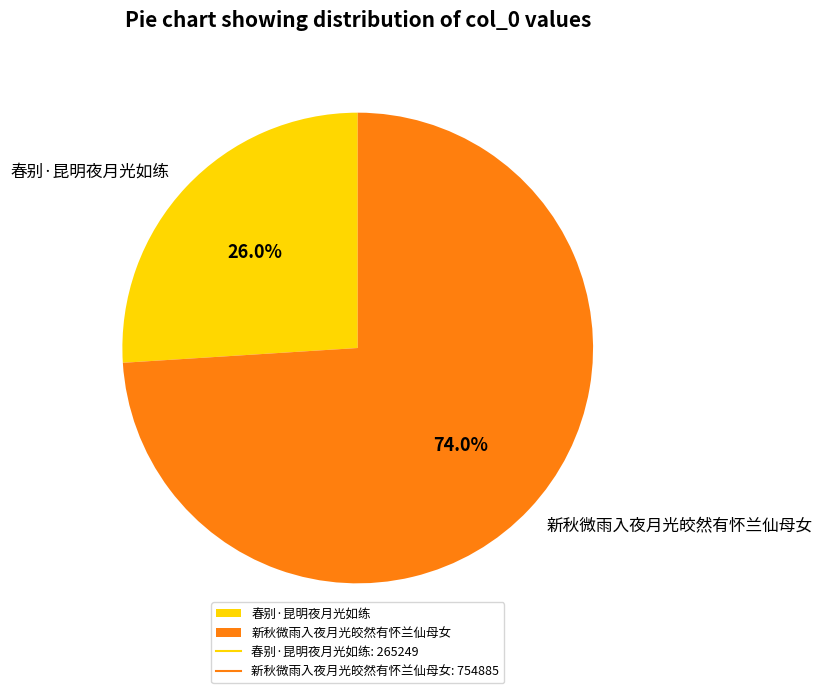

Is it true that 新秋微雨入夜月光皎然有怀兰仙母女 is 74% of the pie?

True